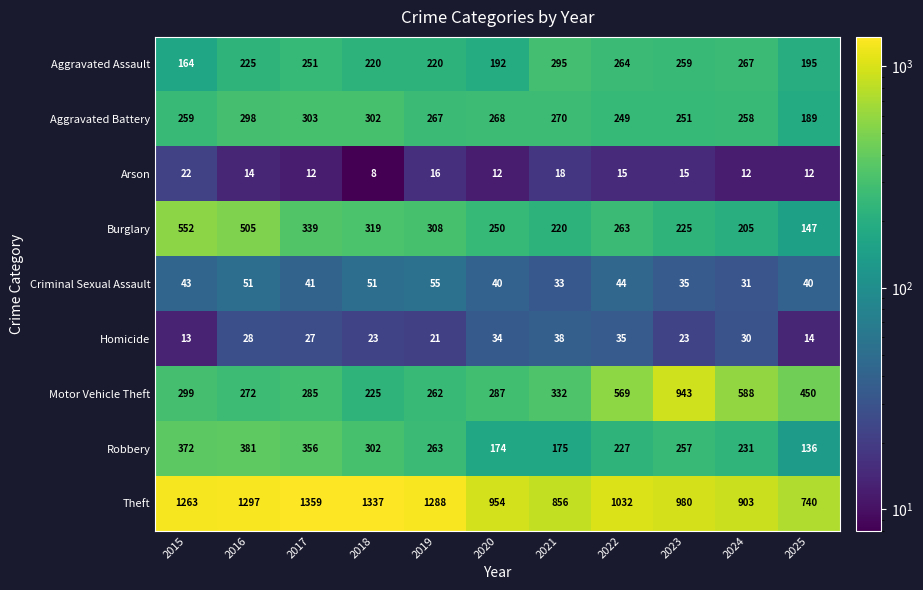

True or false: Homicide has a value of 35 at 2022.

True